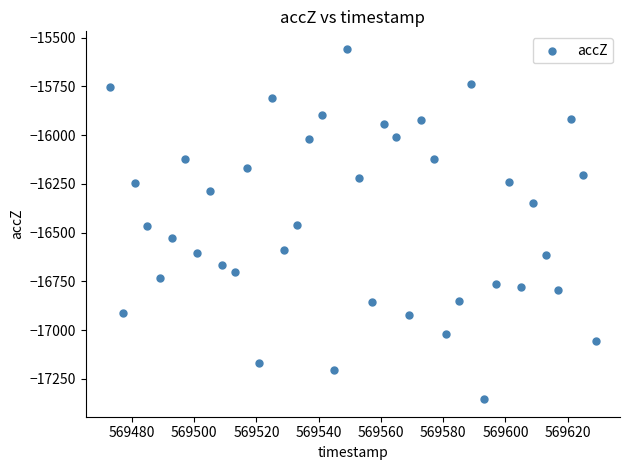

What is the range of Y values (max minus min)?

1797